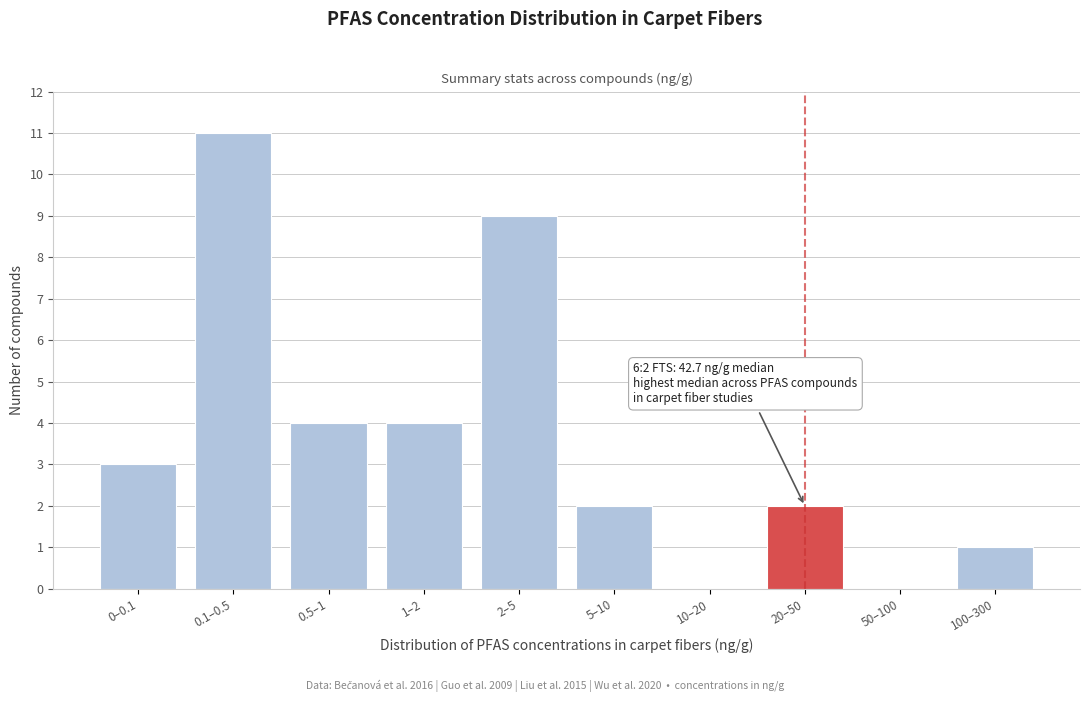

Reading left to right, list all the values displayed in this chart.

0–0.1=3	0.1–0.5=11	0.5–1=4	1–2=4	2–5=9	5–10=2	10–20=0	20–50=2	50–100=0	100–300=1